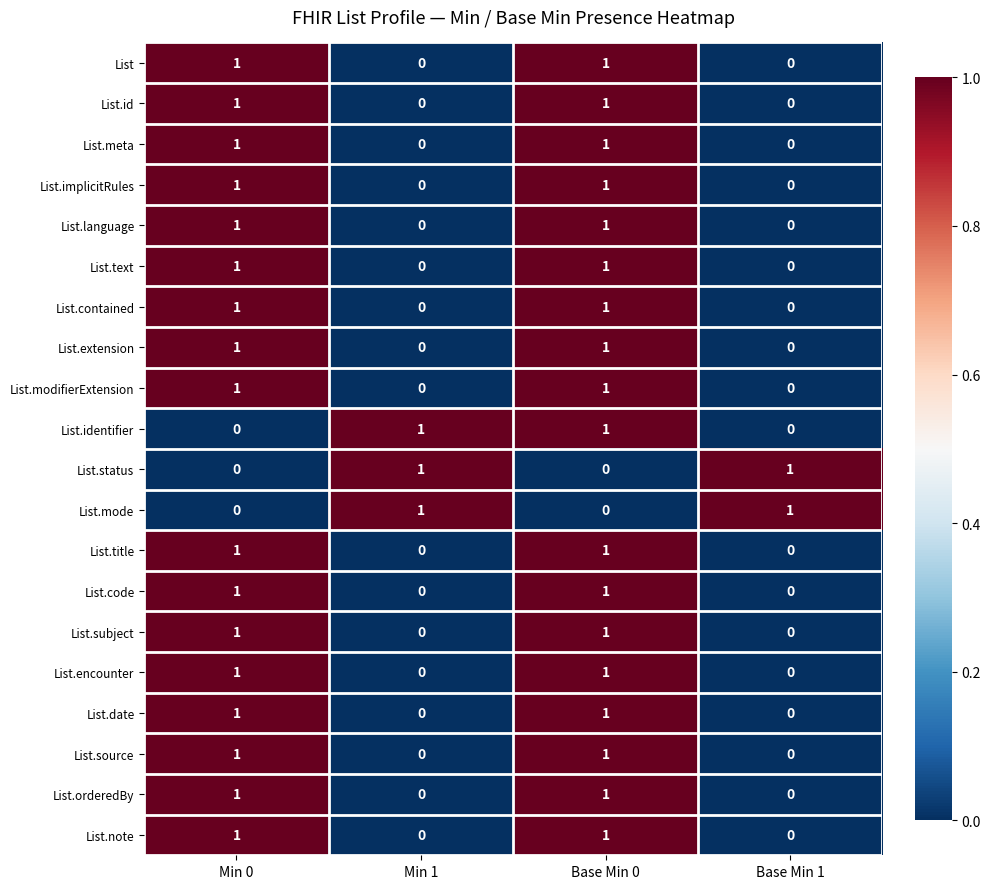

Is the value of List.note at Min 1 greater than the value of List.modifierExtension at Base Min 0?

No